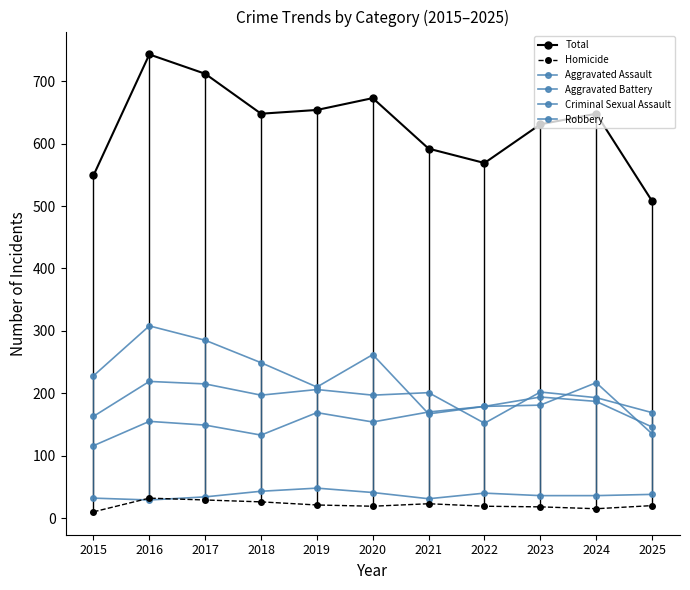

How many data points does each series have?

11